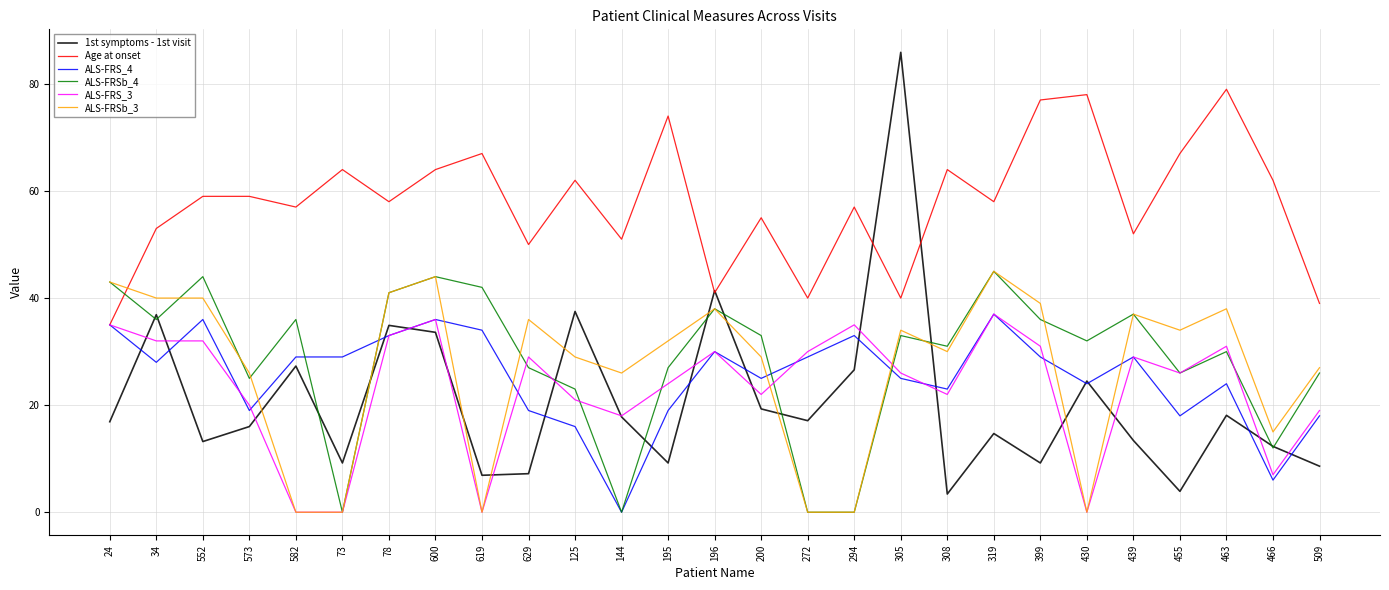

True or false: ALS-FRSb_4 has a value of 44.0 at 552.

True